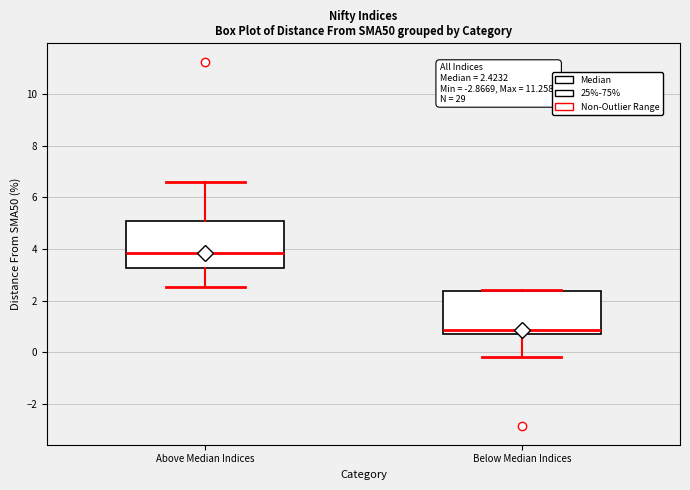

Which box's median line is the lowest?

Below Median Indices